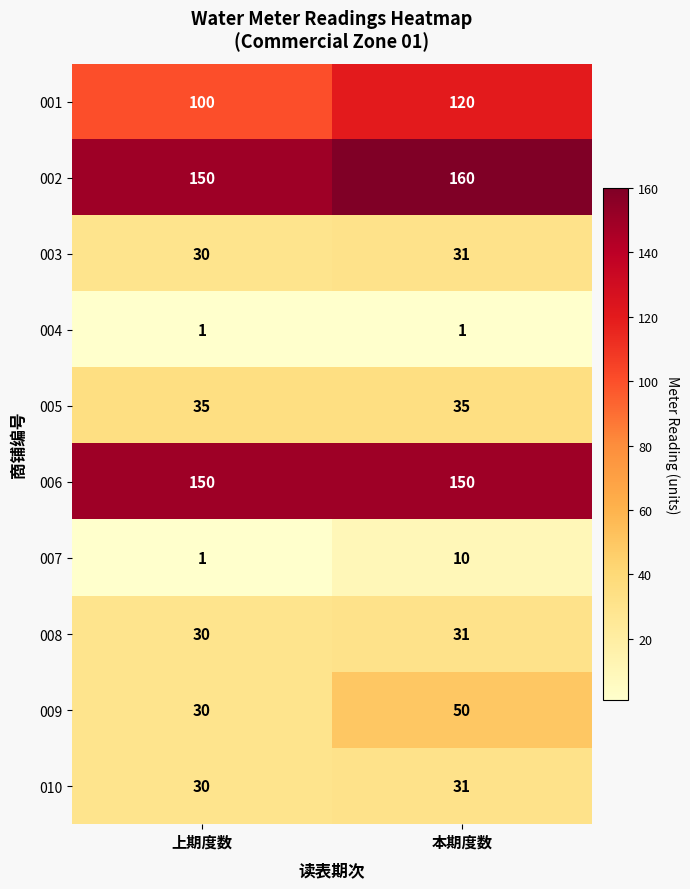

At which category is the sum across all series the highest?

本期度数